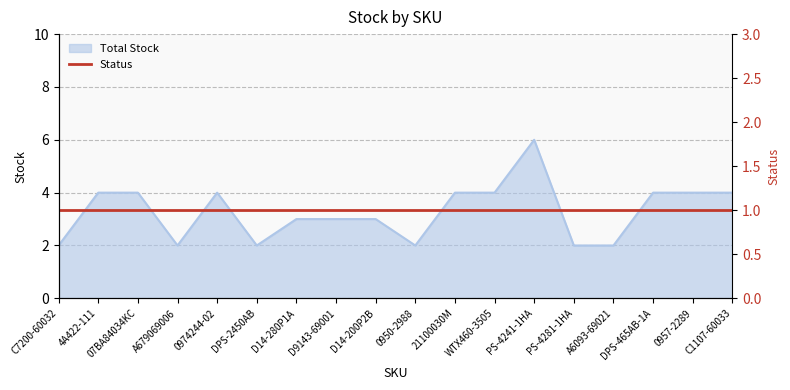

At which category does the data reach its first local peak?

0974244-02